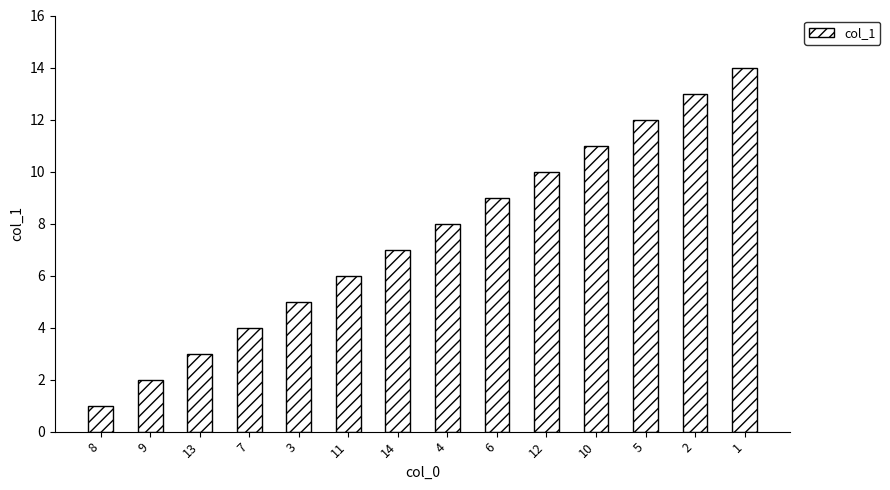

Approximately how many times larger is the value at 10 compared to 14?

1.6